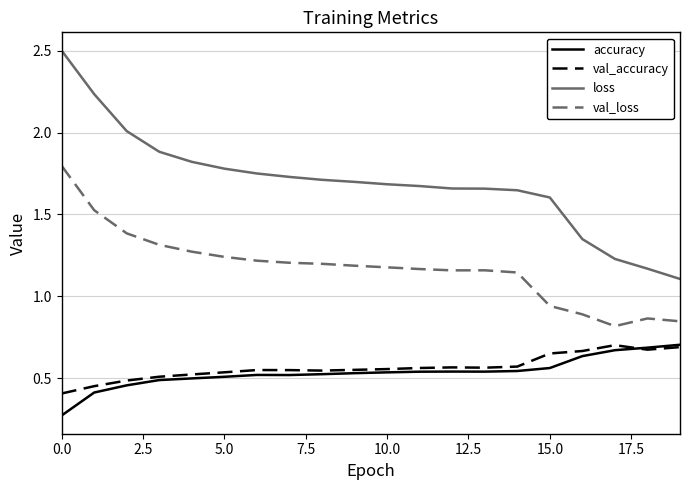

What is the greatest value displayed?

2.5